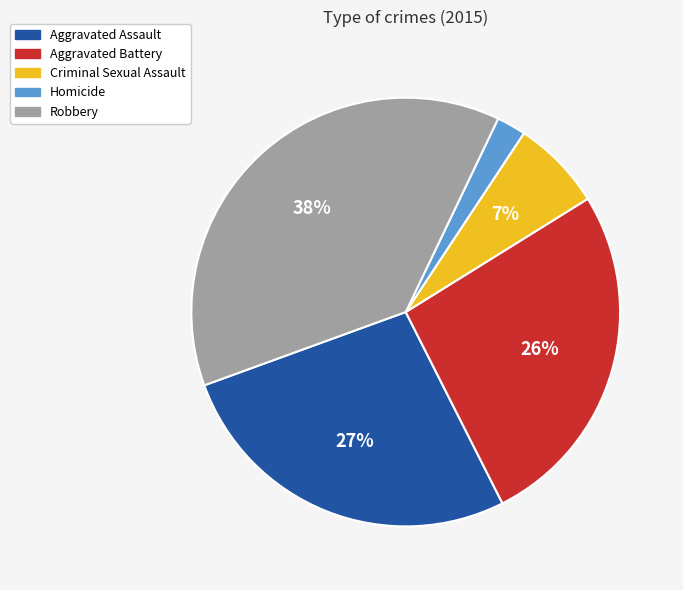

True or false: Aggravated Assault accounts for 27% of the total.

True